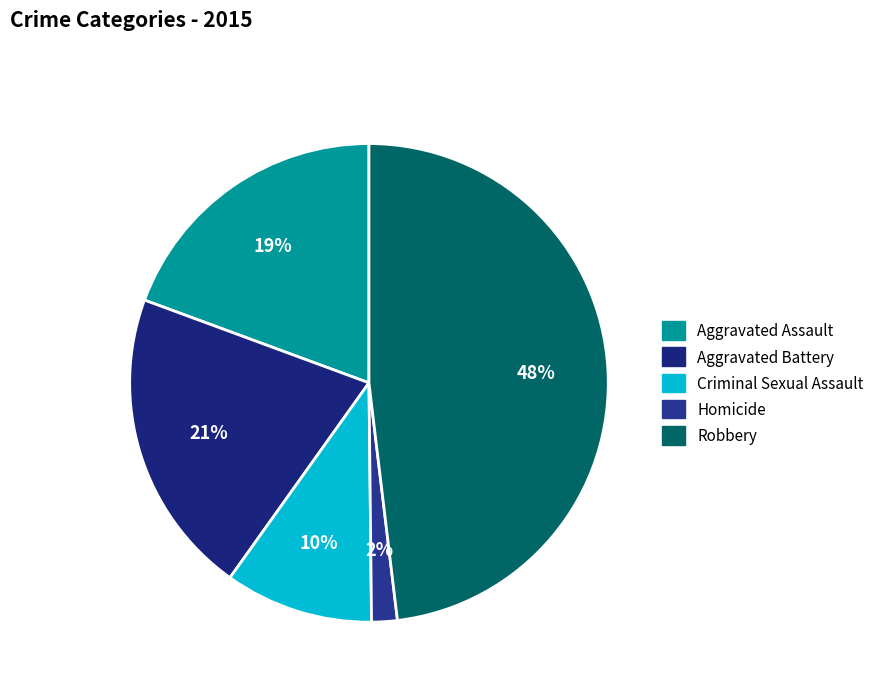

Rank the categories by value from highest to lowest.

Robbery, Aggravated Battery, Aggravated Assault, Criminal Sexual Assault, Homicide